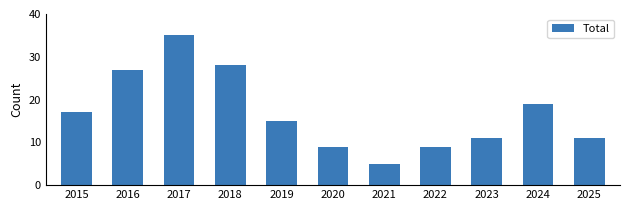

Reading left to right, list all the values displayed in this chart.

2015=17	2016=27	2017=35	2018=28	2019=15	2020=9	2021=5	2022=9	2023=11	2024=19	2025=11